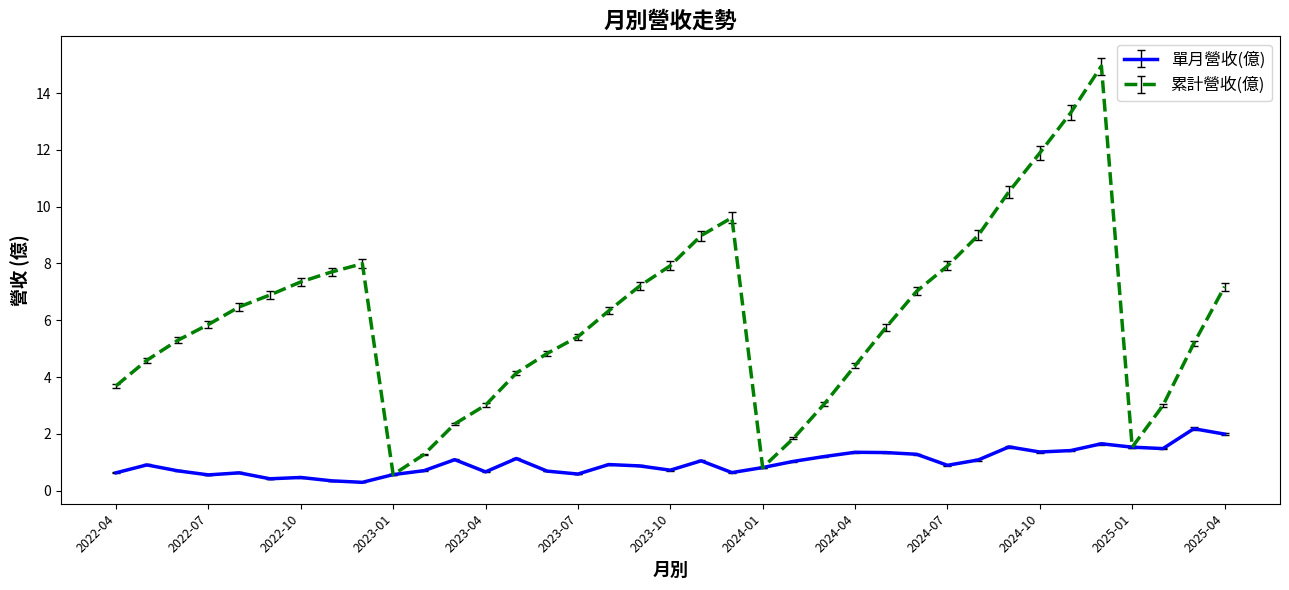

What is the difference between the maximum and minimum values in the 累計營收(億) series?

14.4